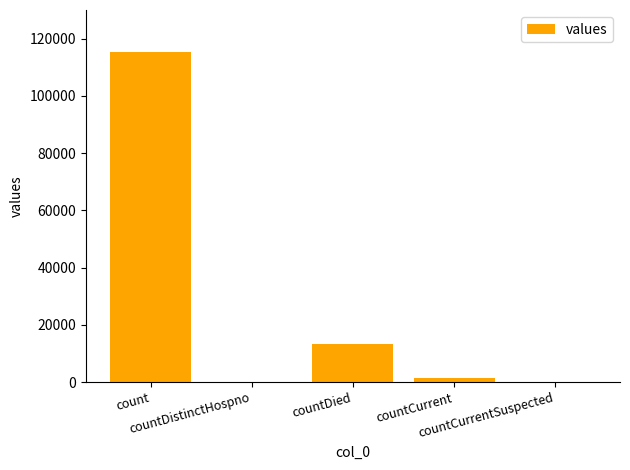

Count the number of data series in this chart.

1